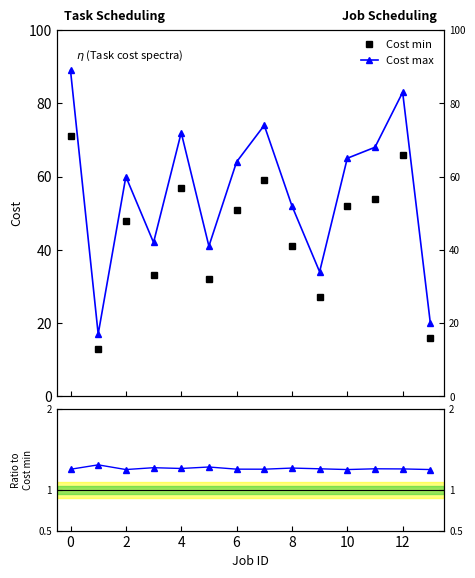

Where is the first local maximum for Cost min?

2